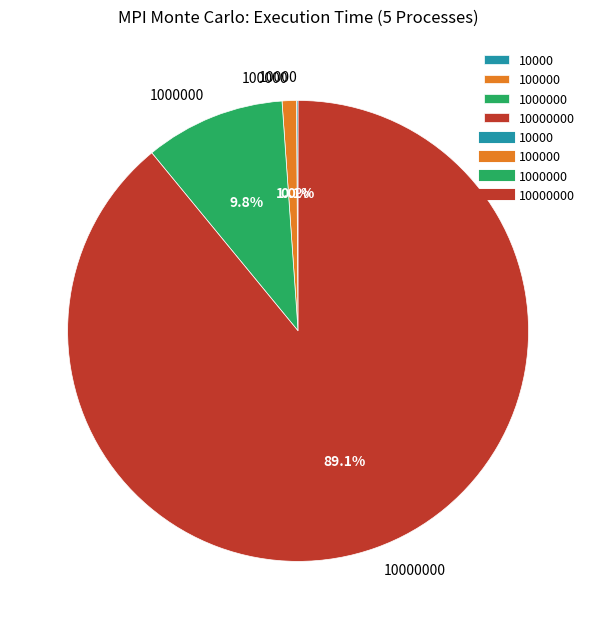

Is there any slice that represents more than half of the pie?

Yes